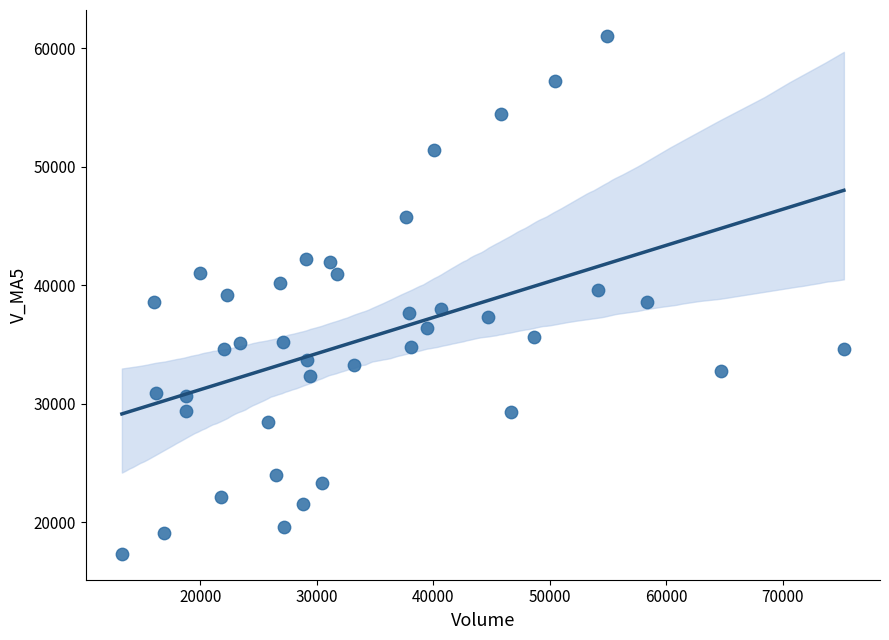

What is the range of Y values (max minus min)?

43704.1